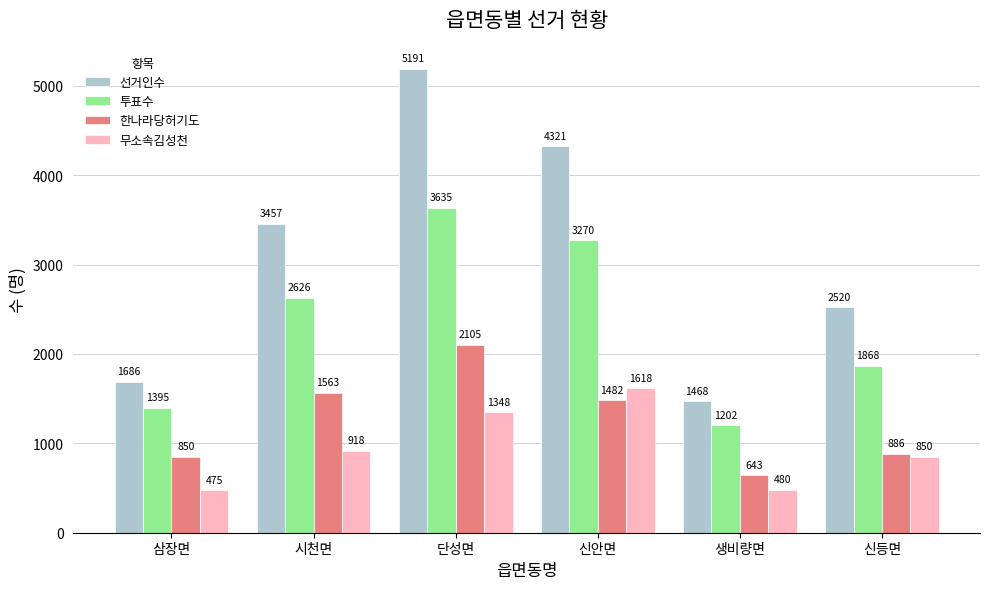

How many values in the 선거인수 series are below 3457?

3